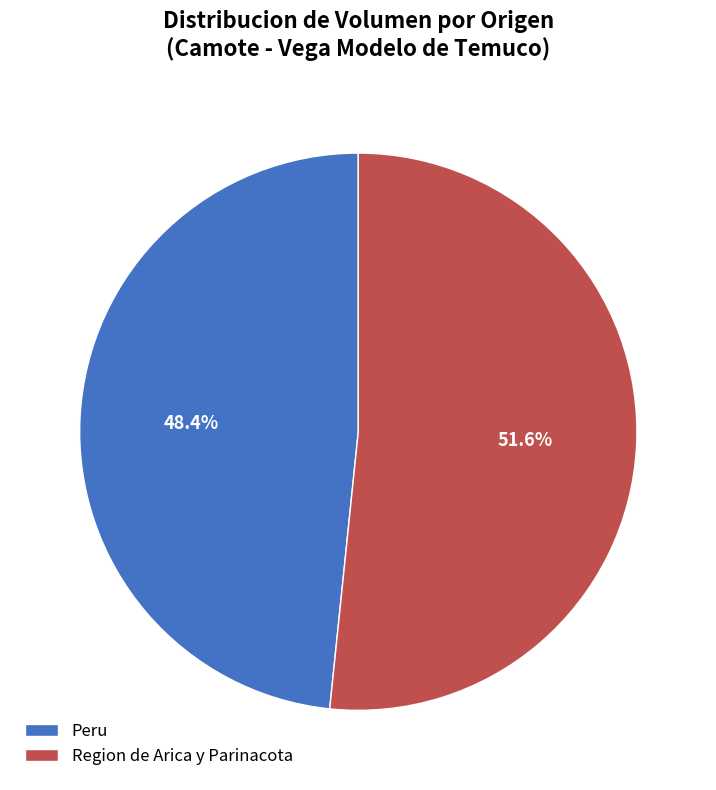

Which slice is the smallest?

Peru